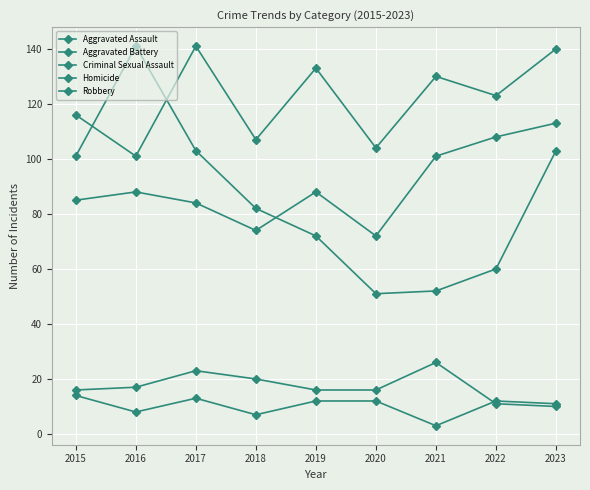

Where is Criminal Sexual Assault nearest to the value 18?

2016